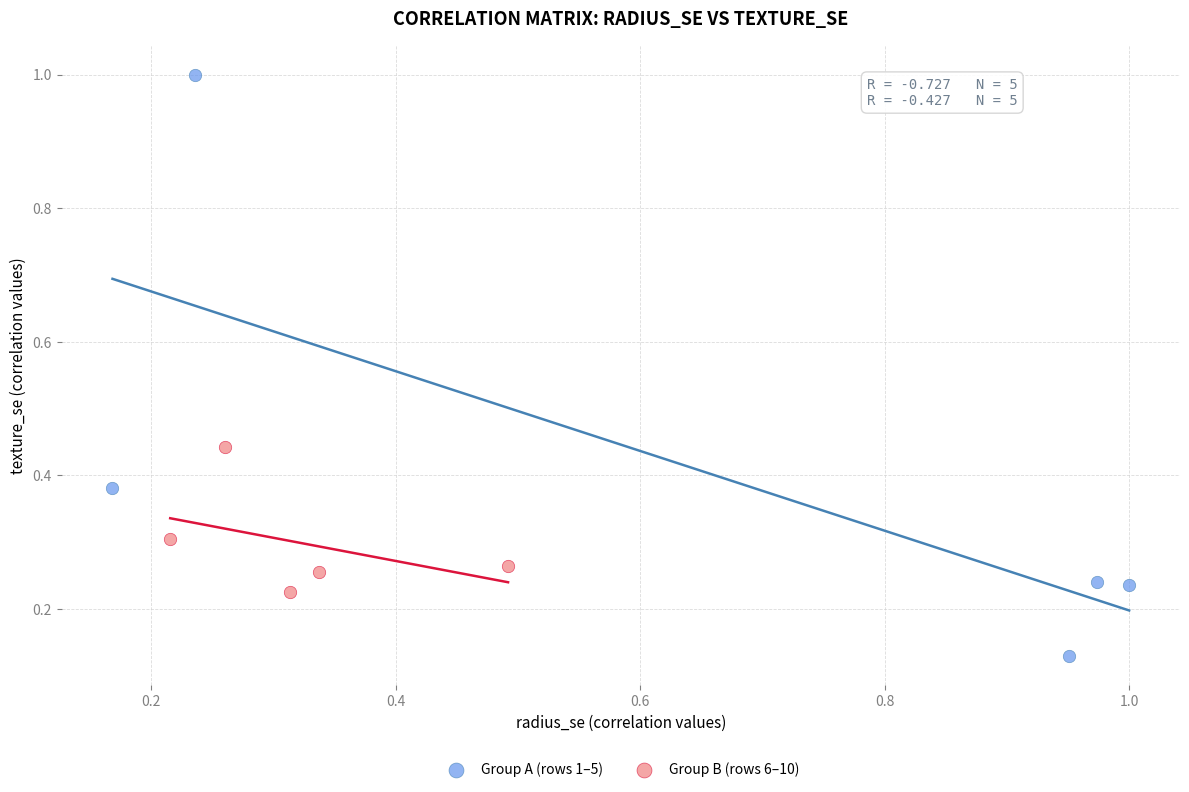

Which series has the largest Y range (max minus min)?

Group A (rows 1–5)